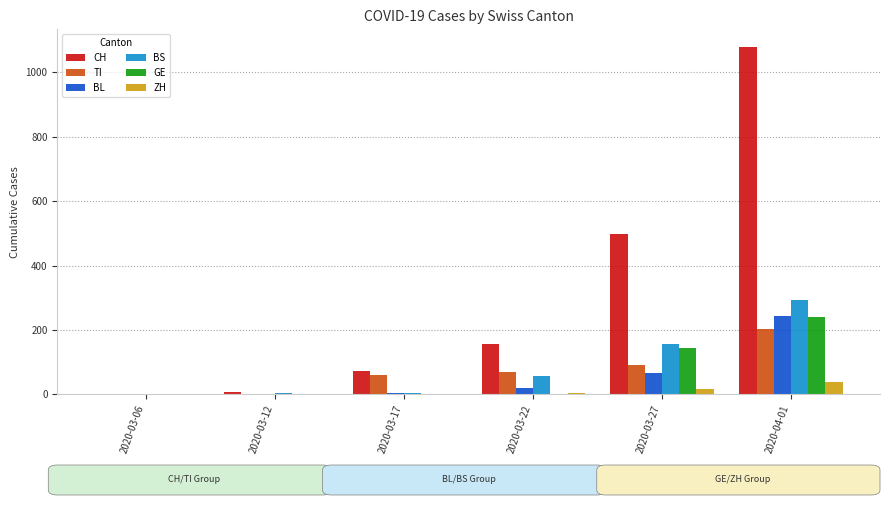

What is the sum of all BL values?

335